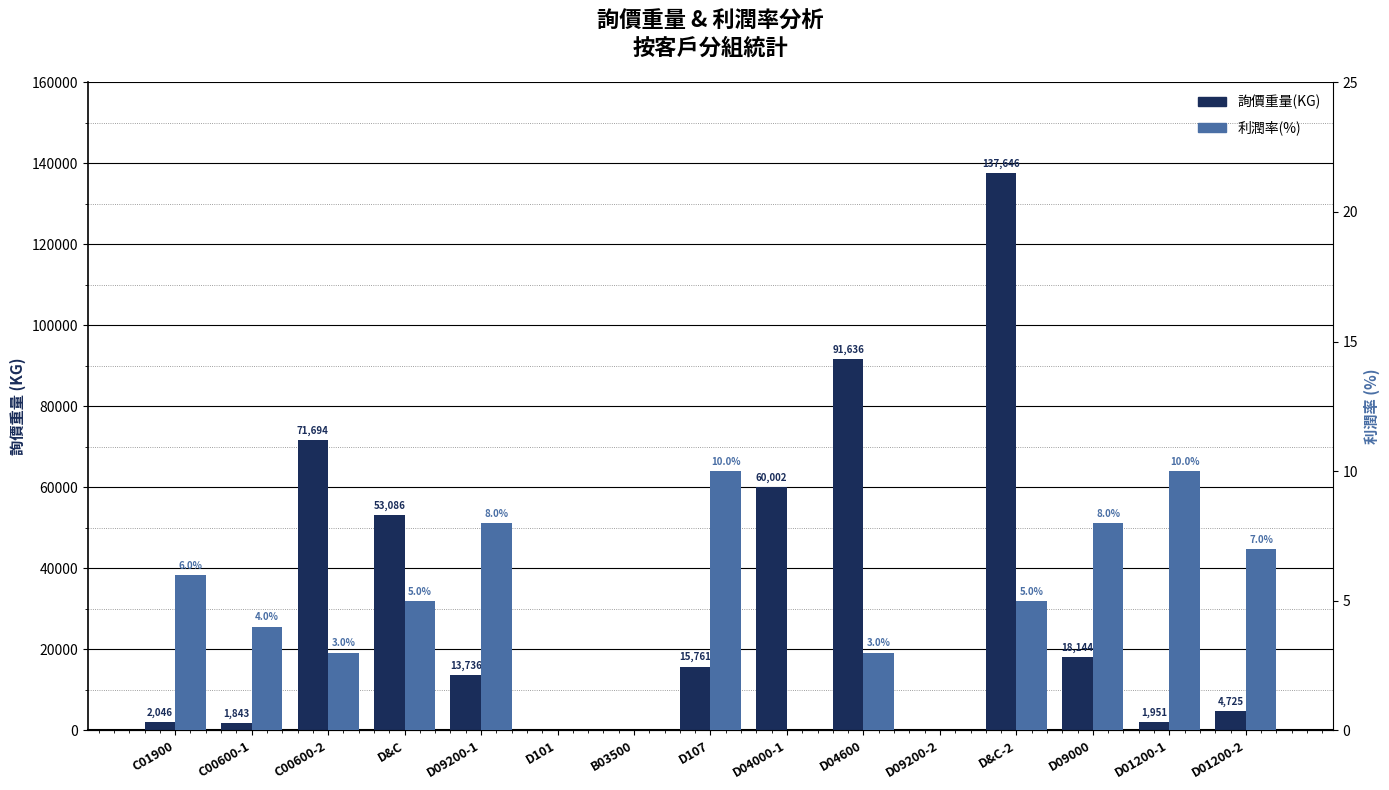

How many data points does each series have?

15